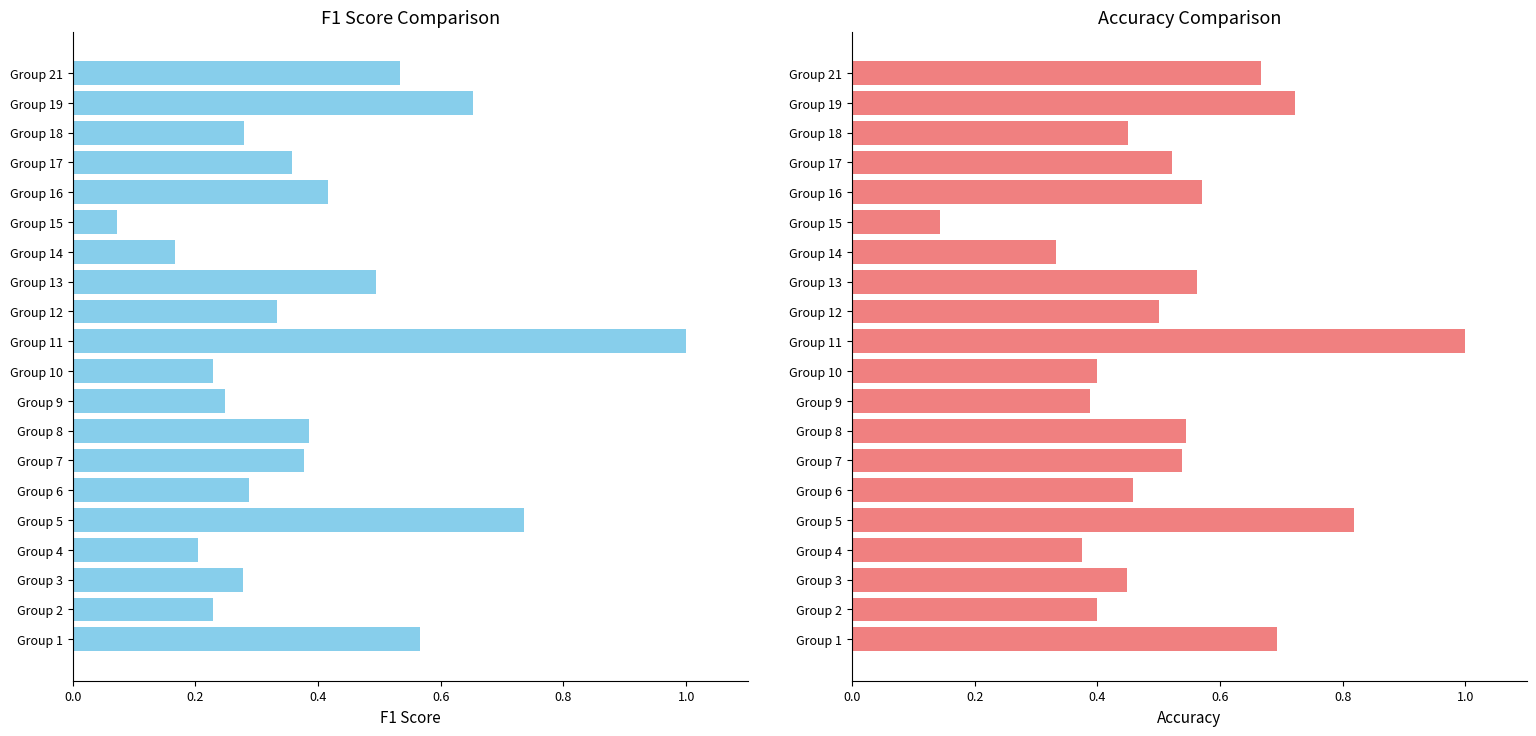

What is the smallest value displayed?

0.1